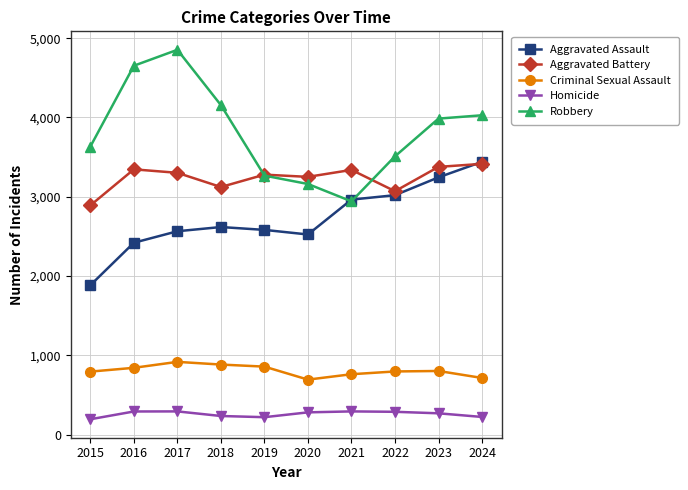

Read the Homicide value at 2020.

280